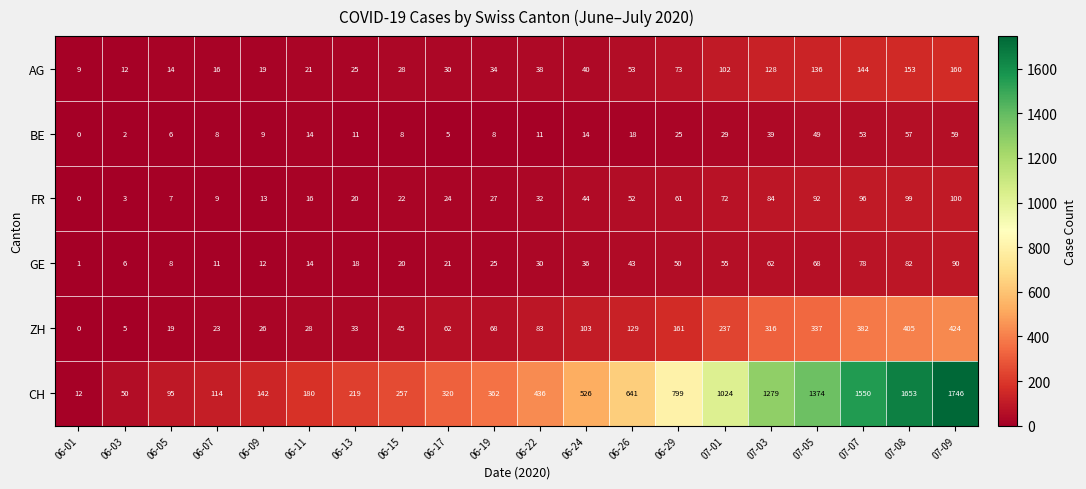

What value does the BE series have at 06-07?

8